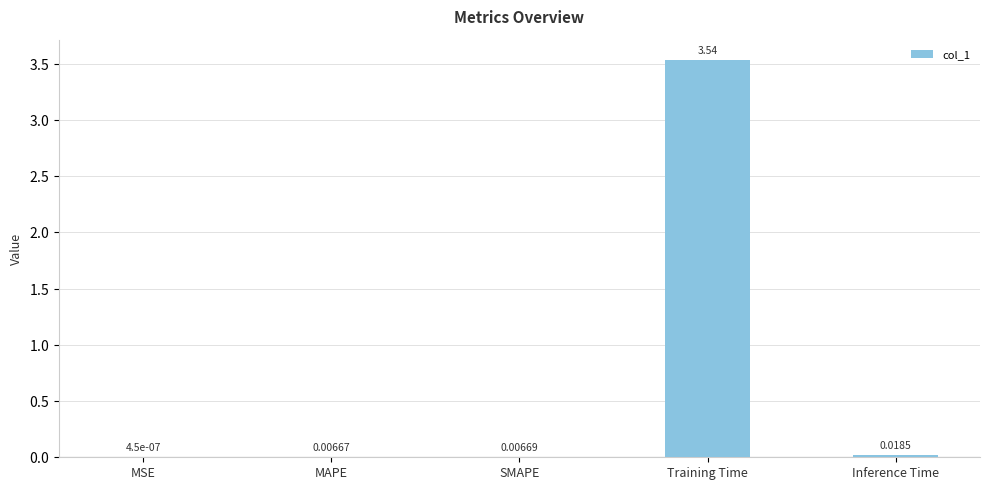

What is the sum of all values?

3.6